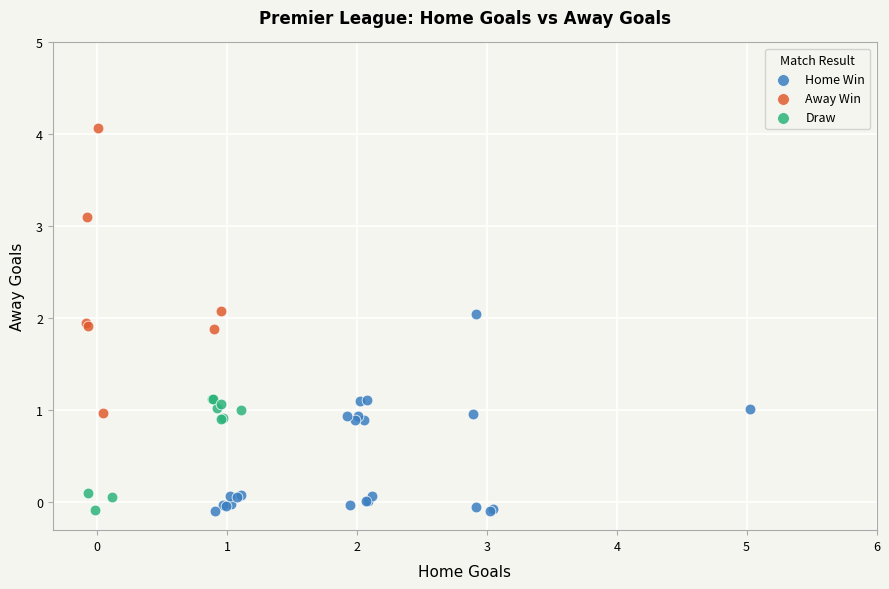

What are all the series names shown in the legend?

Home Win, Away Win, Draw